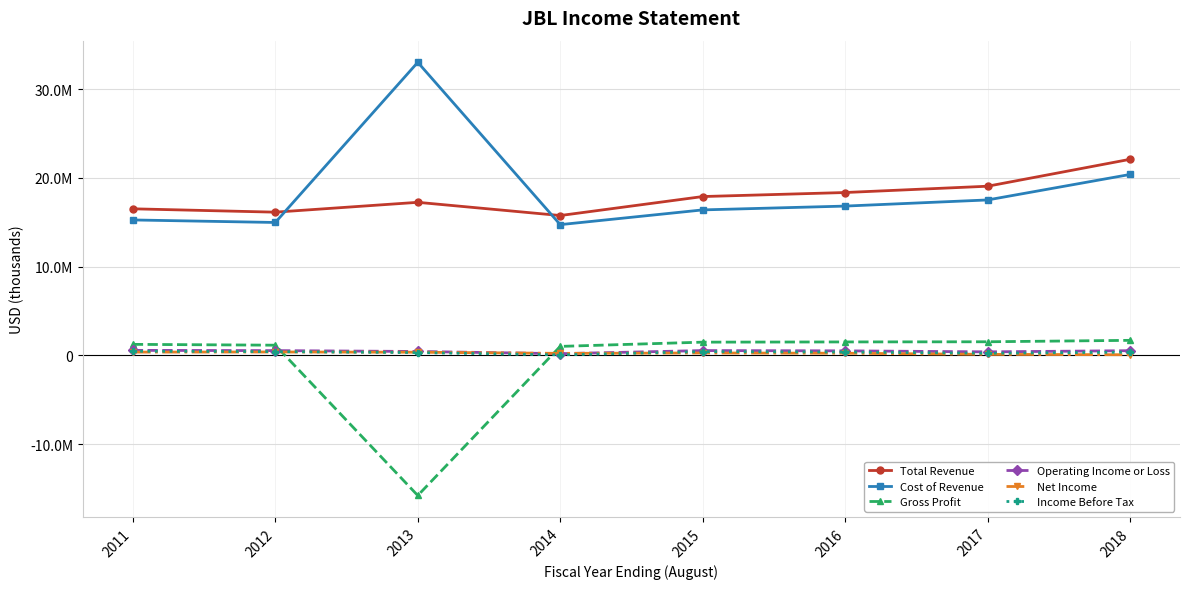

At which label does Income Before Tax reach its peak?

2011